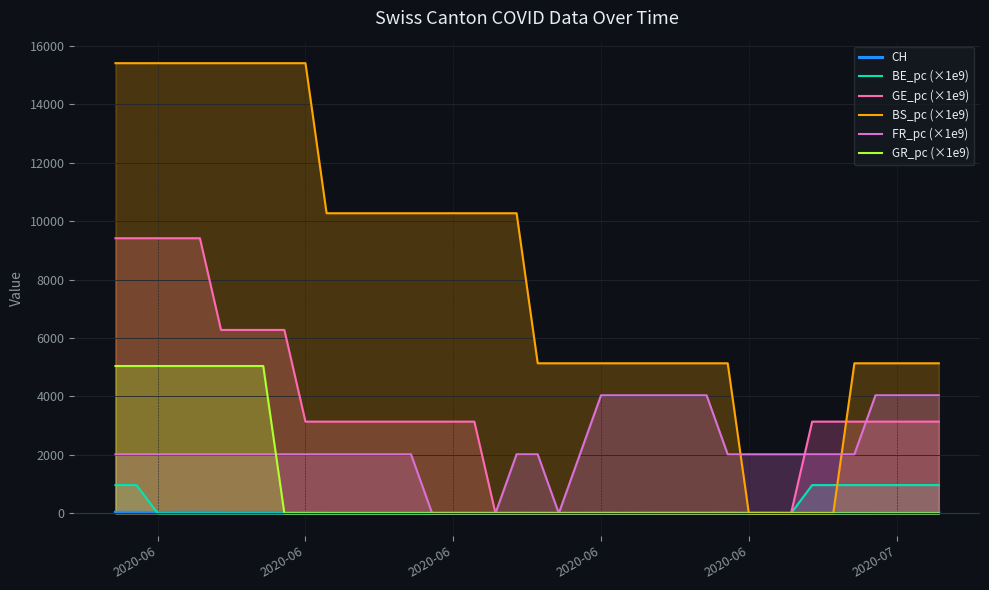

True or false: BE_pc (×1e9) and GE_pc (×1e9) cross at least once.

False